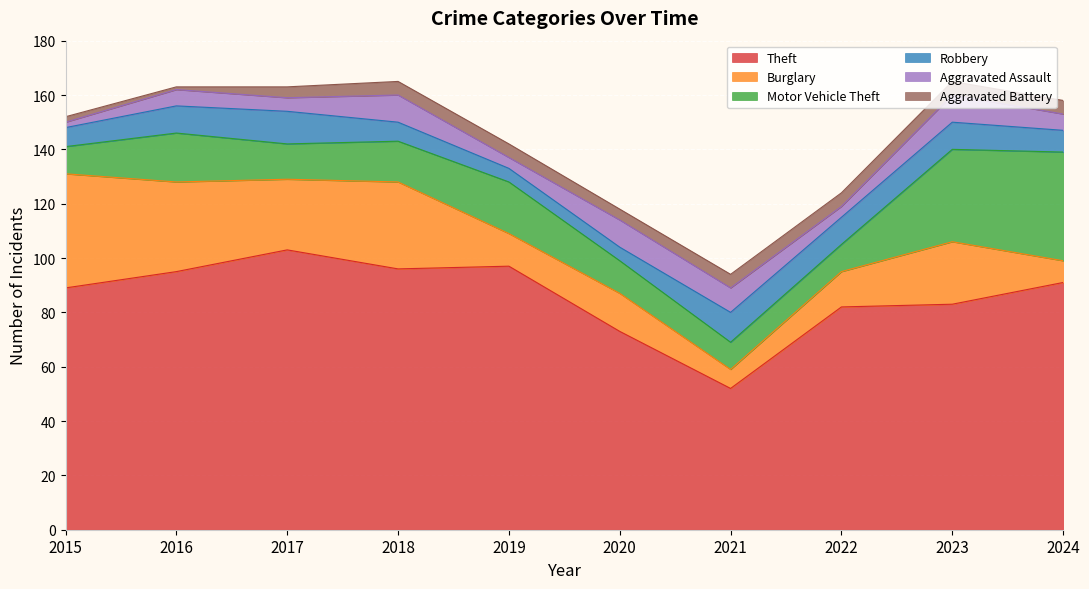

What is the value of the Aggravated Battery point at the 9th from the left?

5